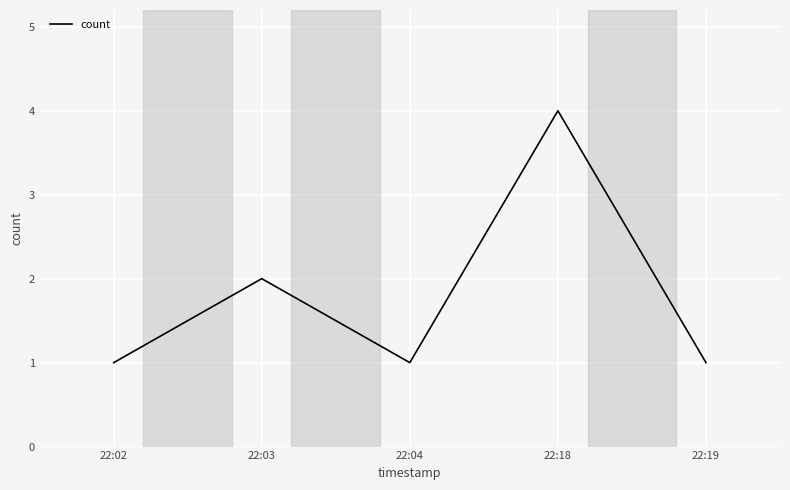

Count the number of data series in this chart.

1